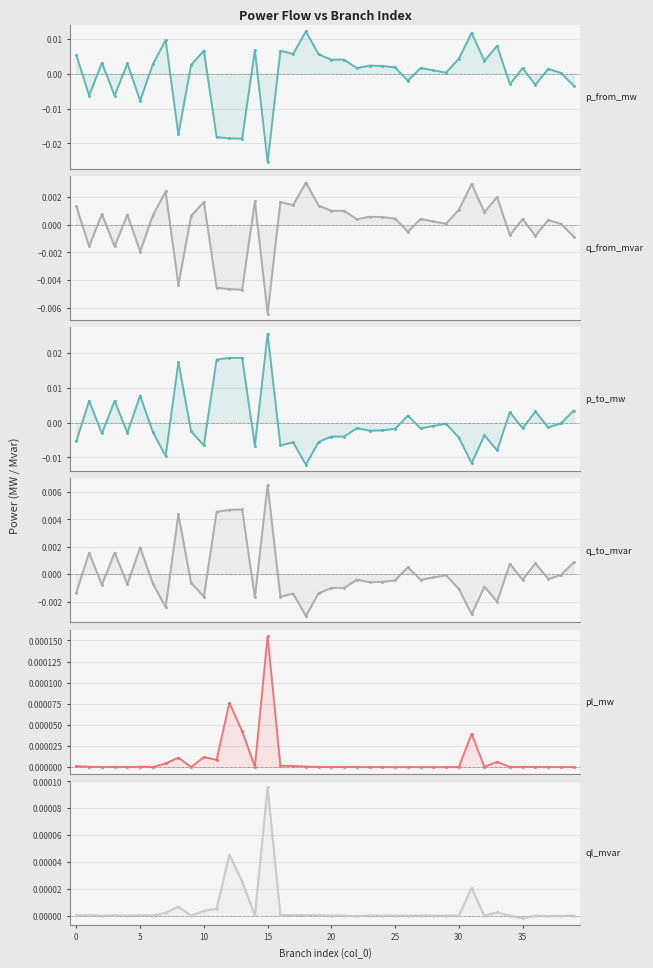

Which series has the largest total across all categories?

p_to_mw